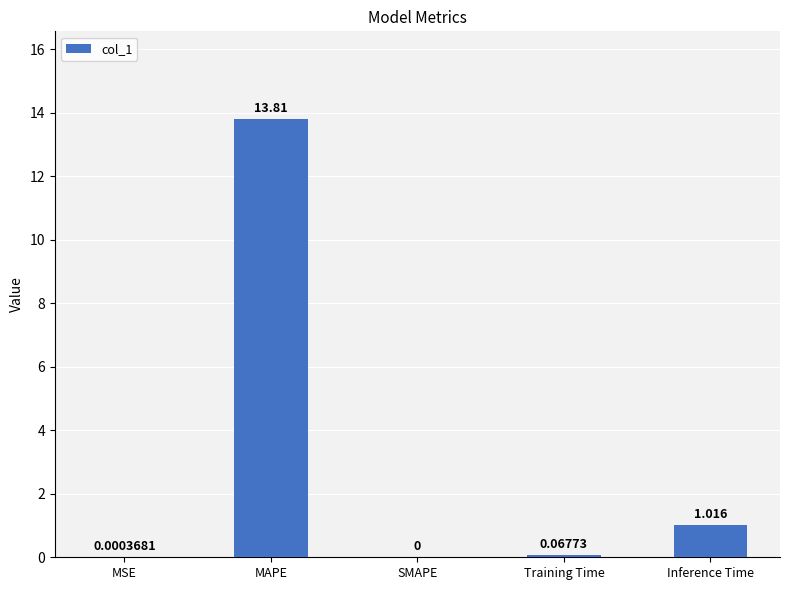

Which category has the highest value across all series?

MAPE